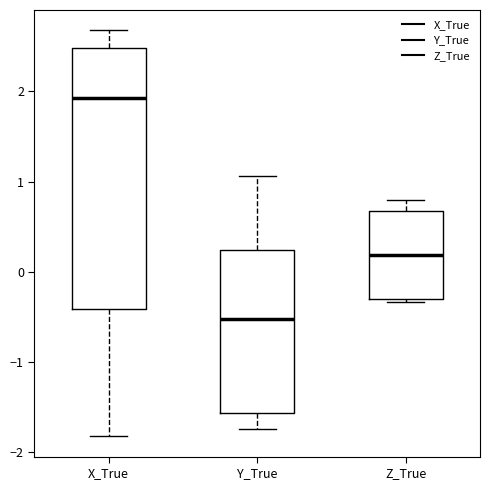

Reading left to right, read every box against the y-axis: the position of its median line, the range the box covers, and the ends of its whiskers. The values are not printed on the chart, so give them approximately, as read against the axis.

X_True: median 1.9, box -0.4 to 2.5, whiskers -1.8 to 2.7
Y_True: median -0.5, box -1.6 to 0.2, whiskers -1.7 to 1.1
Z_True: median 0.2, box -0.3 to 0.7, whiskers -0.3 (just below the box's lower edge) to 0.8